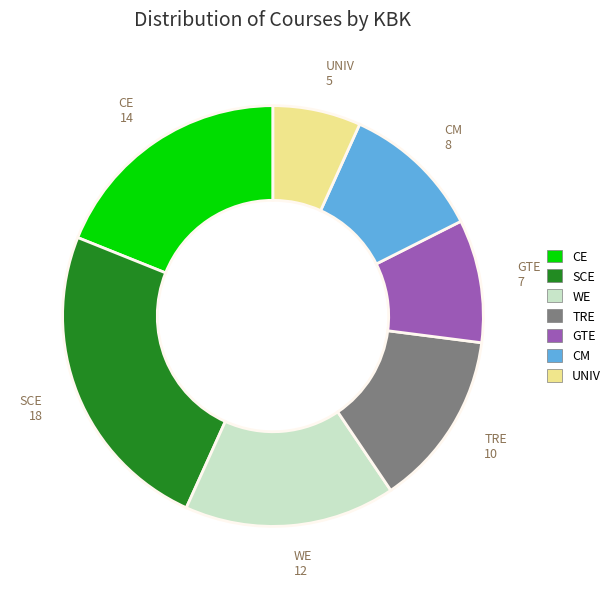

Does SCE represent more than half of the total?

No